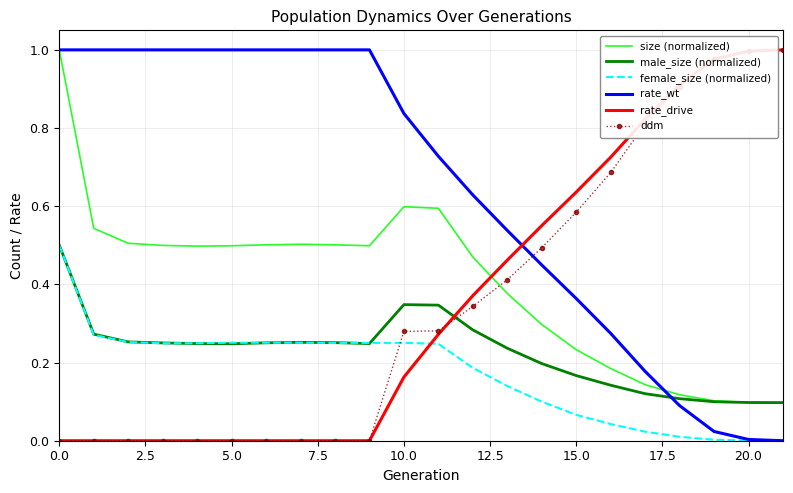

What is the sum of all rate_wt values?

14.1